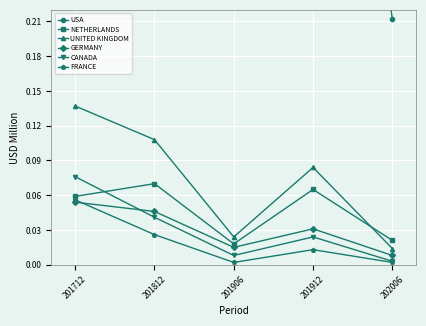

What value does the FRANCE series have at 201712?

0.1